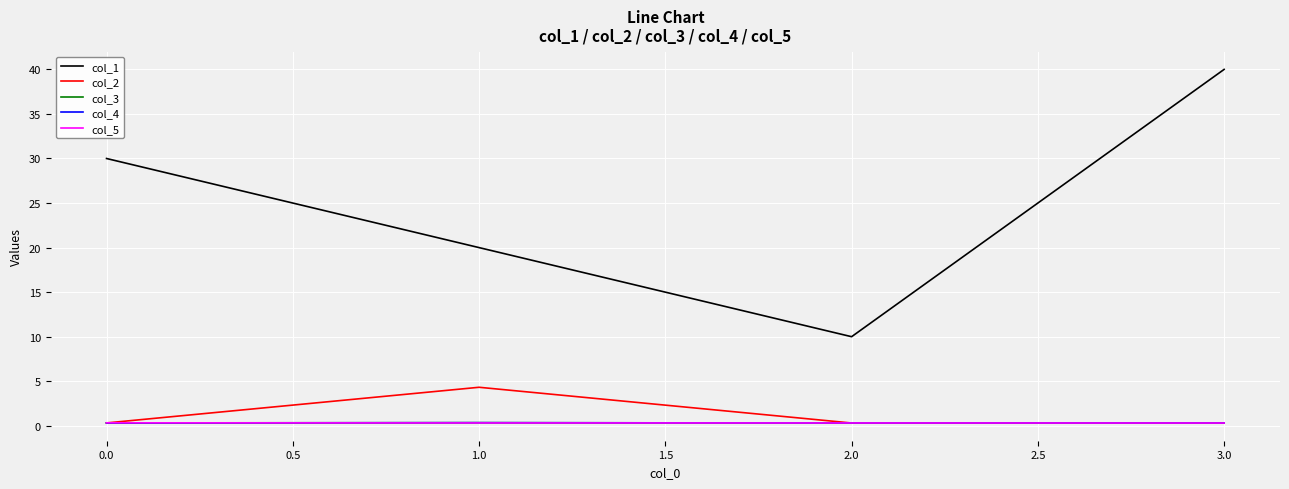

The value of col_1 at 0.0 is 30.0. True or false?

True